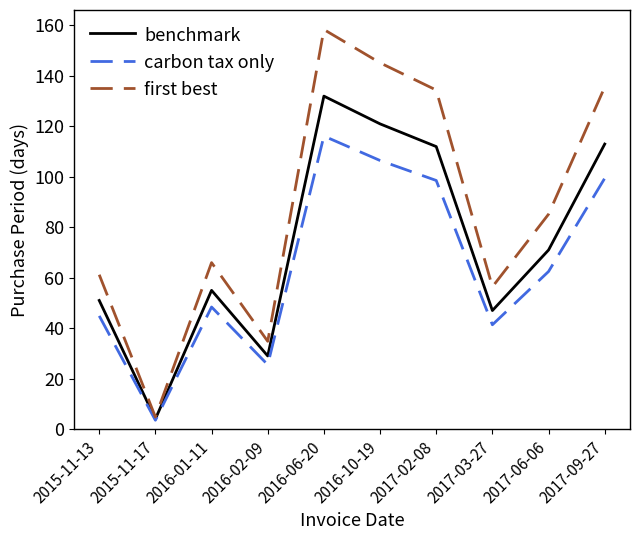

Reading left to right, transcribe all the data shown in this chart.

benchmark: 2015-11-13=51.0	2015-11-17=4.0	2016-01-11=55.0	2016-02-09=29.0	2016-06-20=132.0	2016-10-19=121.0	2017-02-08=112.0	2017-03-27=47.0	2017-06-06=71.0	2017-09-27=113.0
carbon tax only: 2015-11-13=44.9	2015-11-17=3.5	2016-01-11=48.4	2016-02-09=25.5	2016-06-20=116.2	2016-10-19=106.5	2017-02-08=98.6	2017-03-27=41.4	2017-06-06=62.5	2017-09-27=99.4
first best: 2015-11-13=61.2	2015-11-17=4.8	2016-01-11=66.0	2016-02-09=34.8	2016-06-20=158.4	2016-10-19=145.2	2017-02-08=134.4	2017-03-27=56.4	2017-06-06=85.2	2017-09-27=135.6